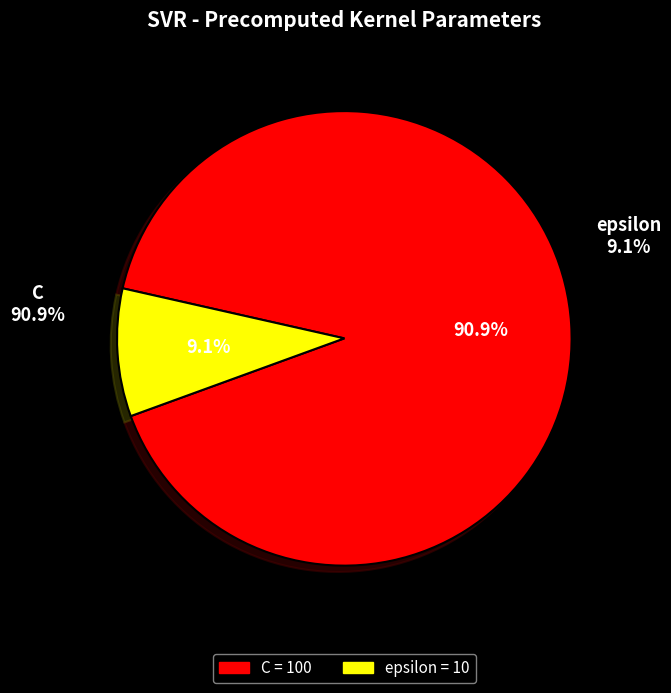

What is the ratio of the value at C to the value at epsilon?

10.0